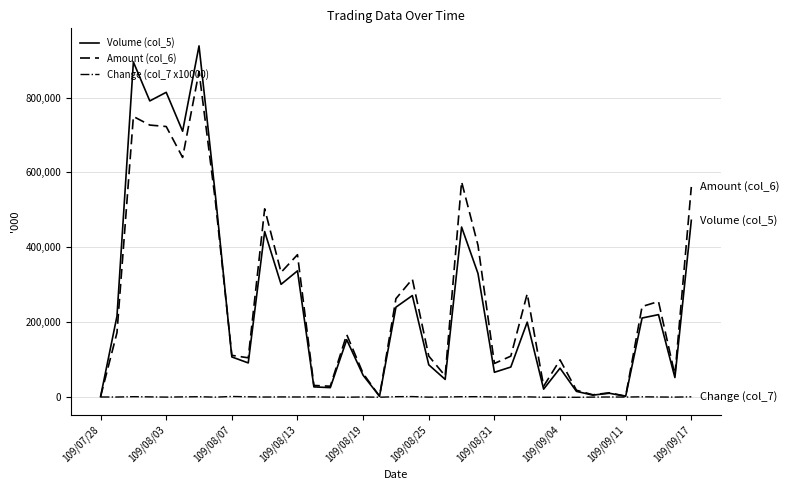

What is the greatest value displayed?

938000